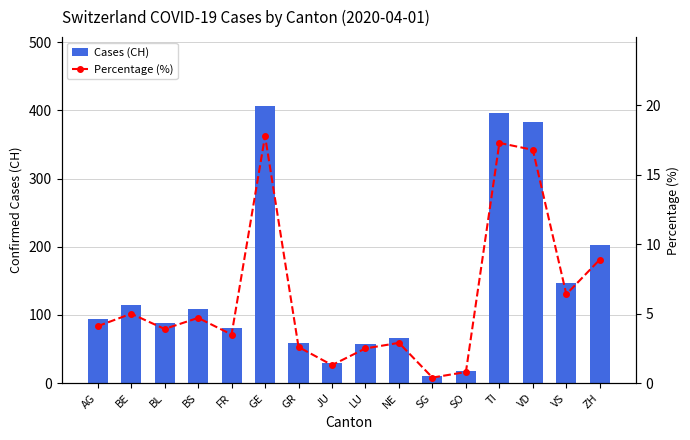

Reading left to right, what are all the values shown in this chart?

Cases (CH): AG=94.0	BE=115.0	BL=88.0	BS=108.0	FR=81.0	GE=406.0	GR=59.0	JU=29.0	LU=57.0	NE=66.0	SG=10.0	SO=18.0	TI=396.0	VD=383.0	VS=147.0	ZH=203.0
Percentage (%): AG=4.1	BE=5.0	BL=3.9	BS=4.7	FR=3.5	GE=17.8	GR=2.6	JU=1.3	LU=2.5	NE=2.9	SG=0.4	SO=0.8	TI=17.3	VD=16.8	VS=6.4	ZH=8.9